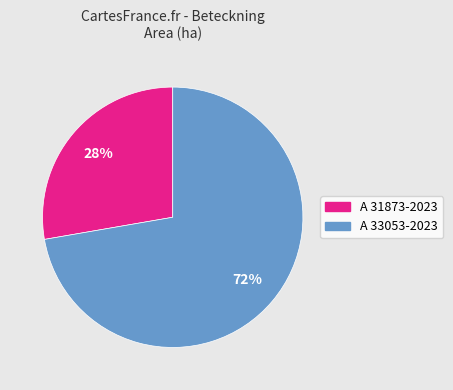

What is the largest slice in the pie chart?

A 33053-2023